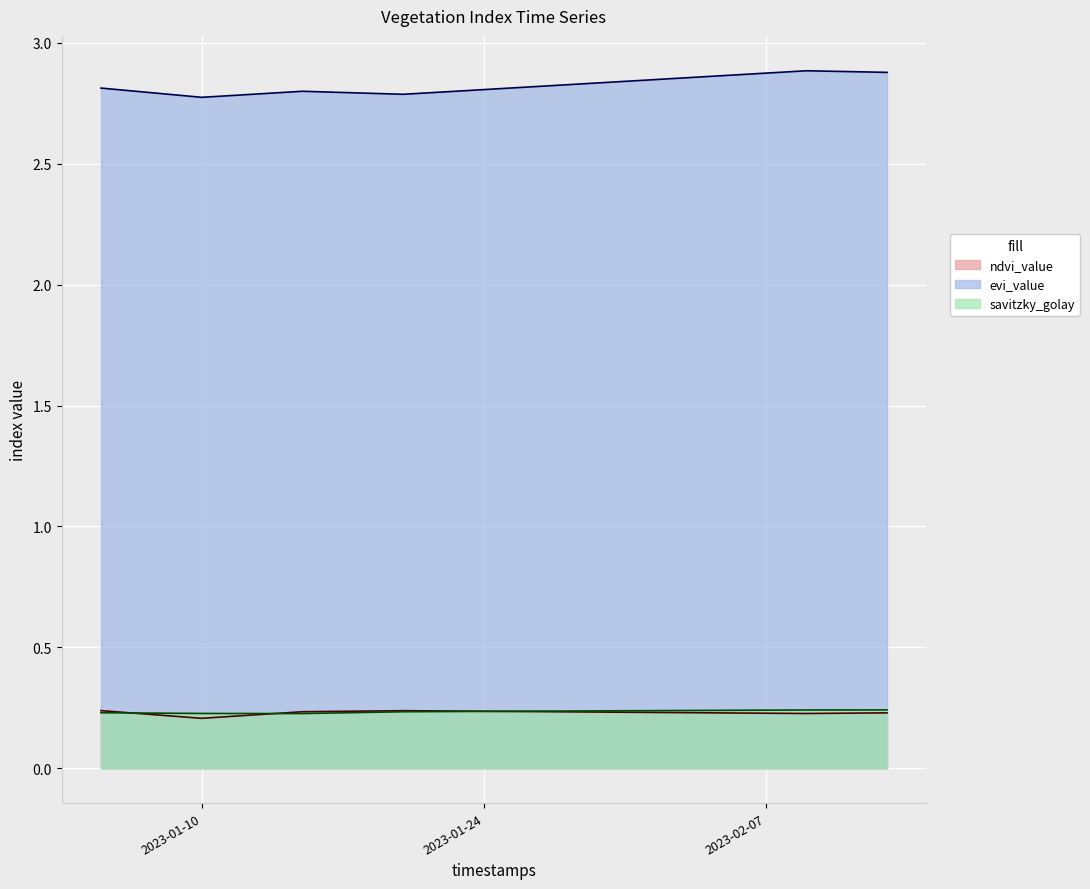

How many interior local peaks does the ndvi_value series have?

1